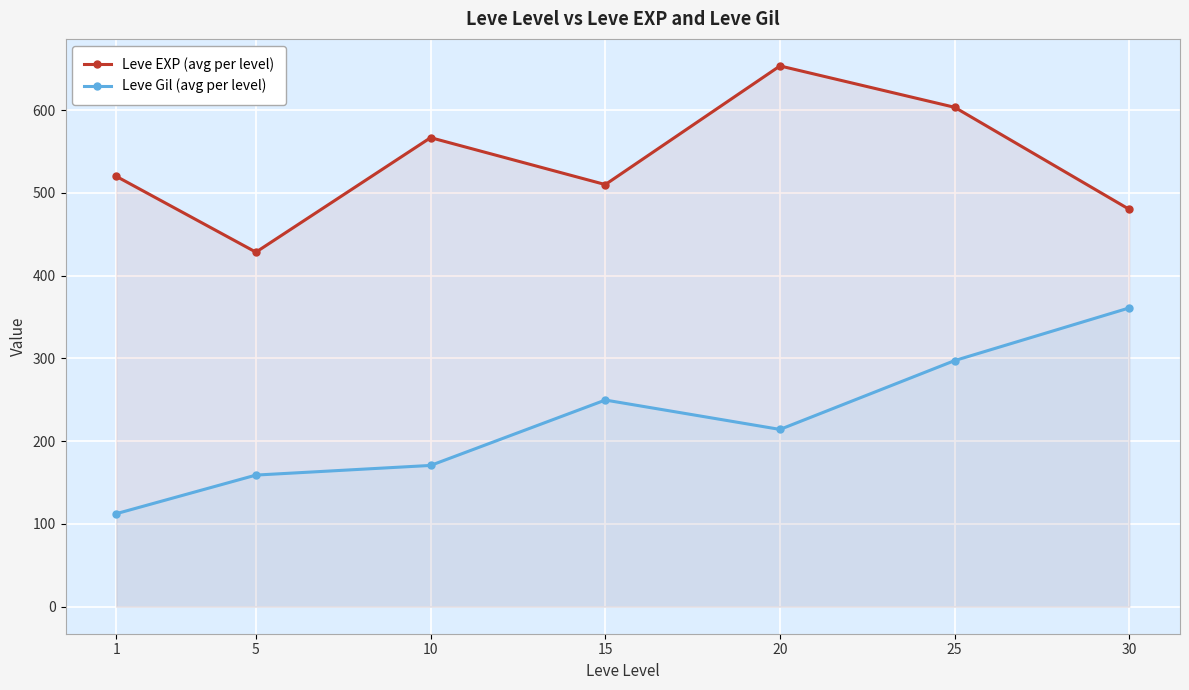

Which series has the largest total across all categories?

Leve EXP (avg per level)